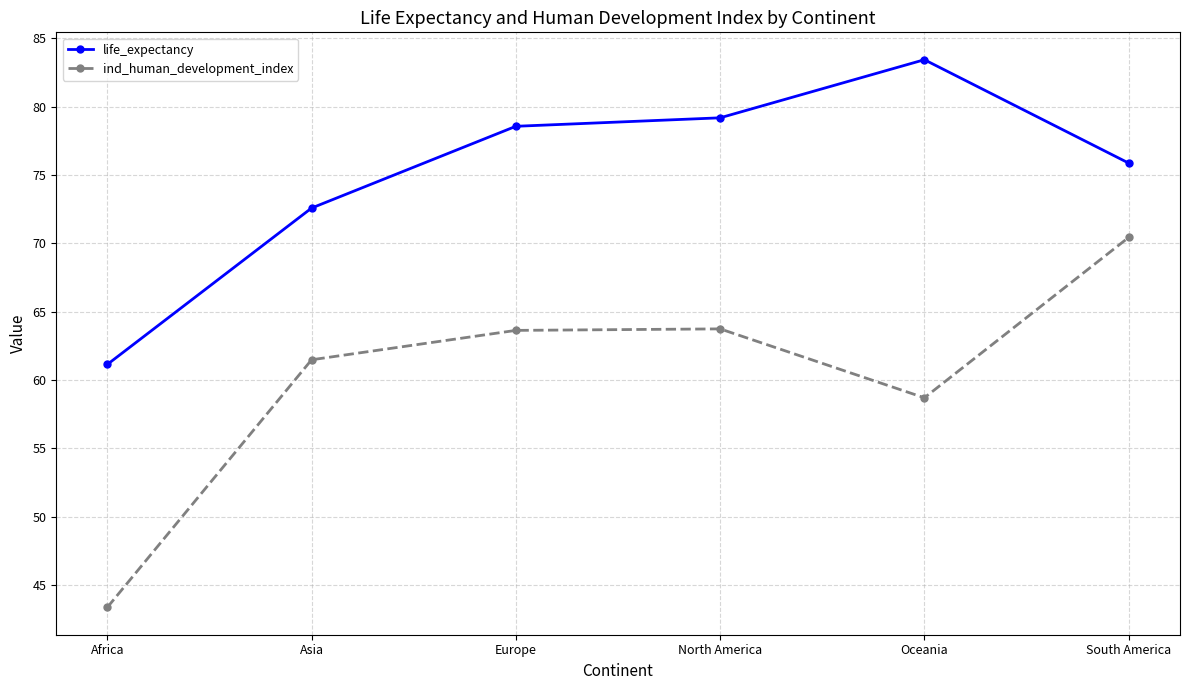

Where is the first local minimum for ind_human_development_index?

Oceania